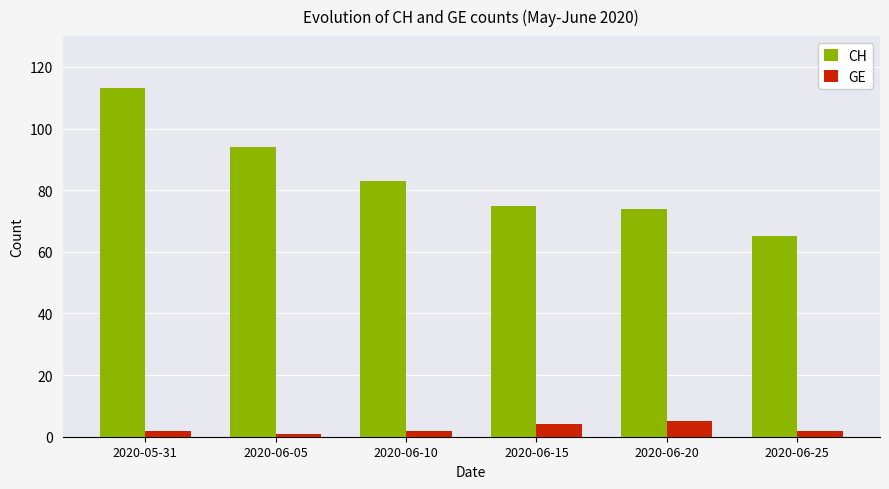

Reading left to right, what are all the values shown in this chart?

CH: 113	94	83	75	74	65
GE: 2	1	2	4	5	2